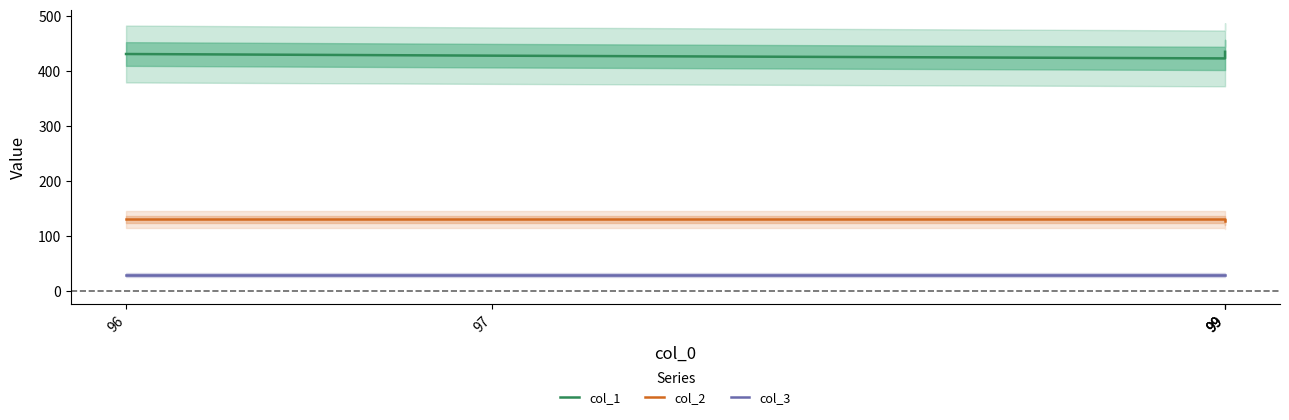

Is the value of col_1 at 97 greater than the value of col_2 at 99?

Yes